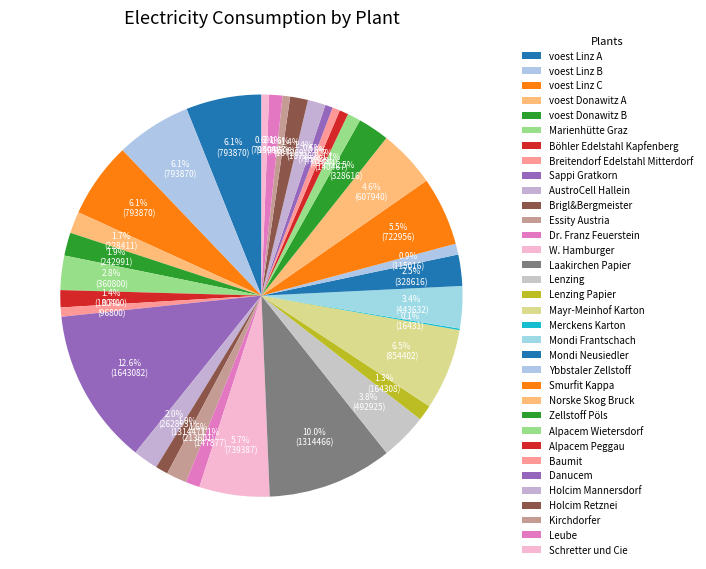

True or false: Merckens Karton accounts for 6% of the total.

False